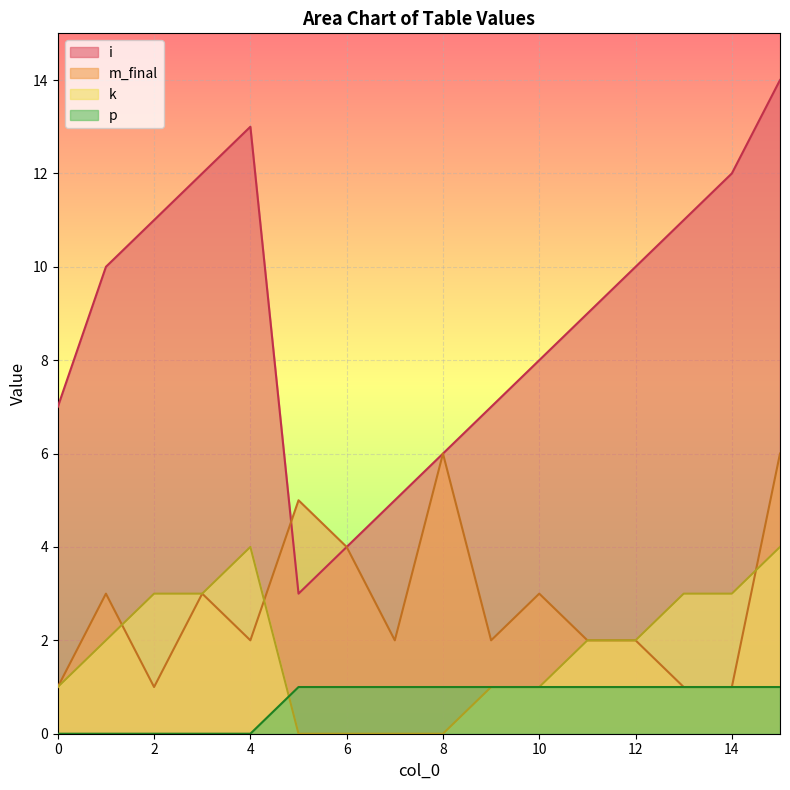

List the labels in order of m_final value, largest first.

8, 15, 5, 6, 1, 3, 10, 4, 7, 9, 11, 12, 0, 2, 13, 14